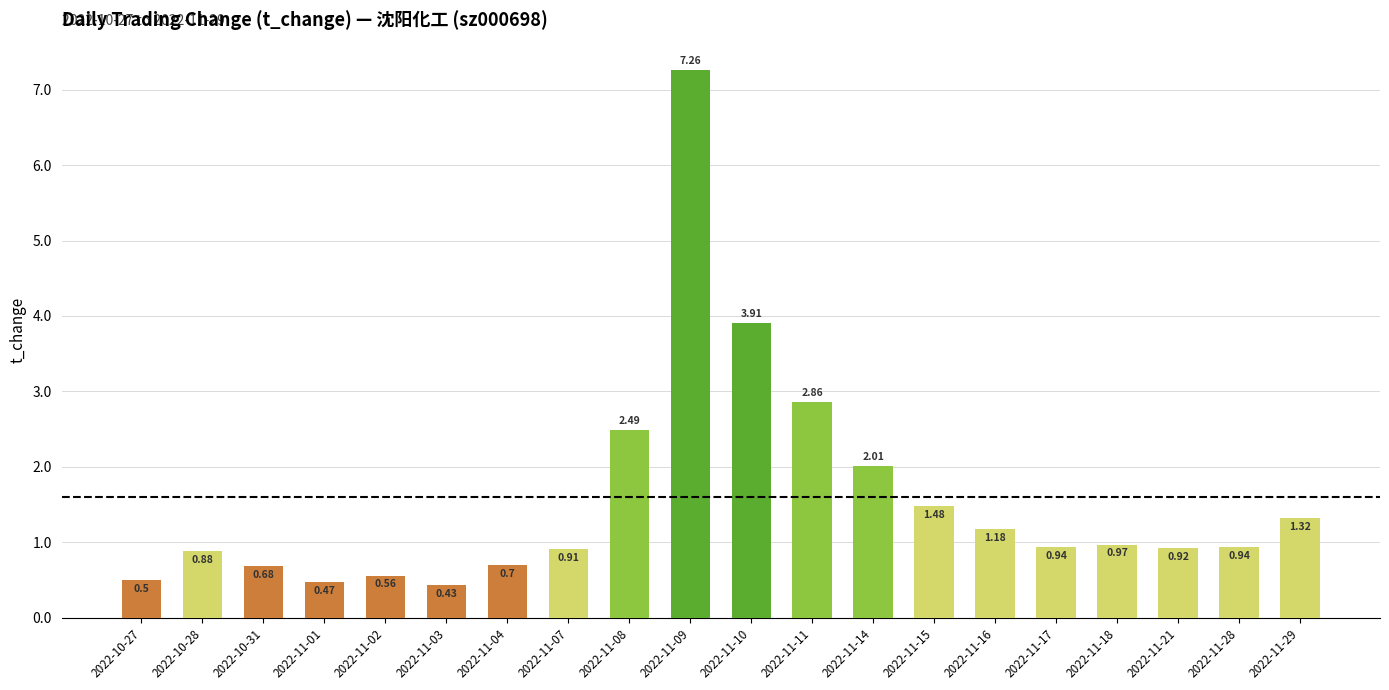

What is the difference between the values at 2022-11-03 and 2022-11-07?

0.5